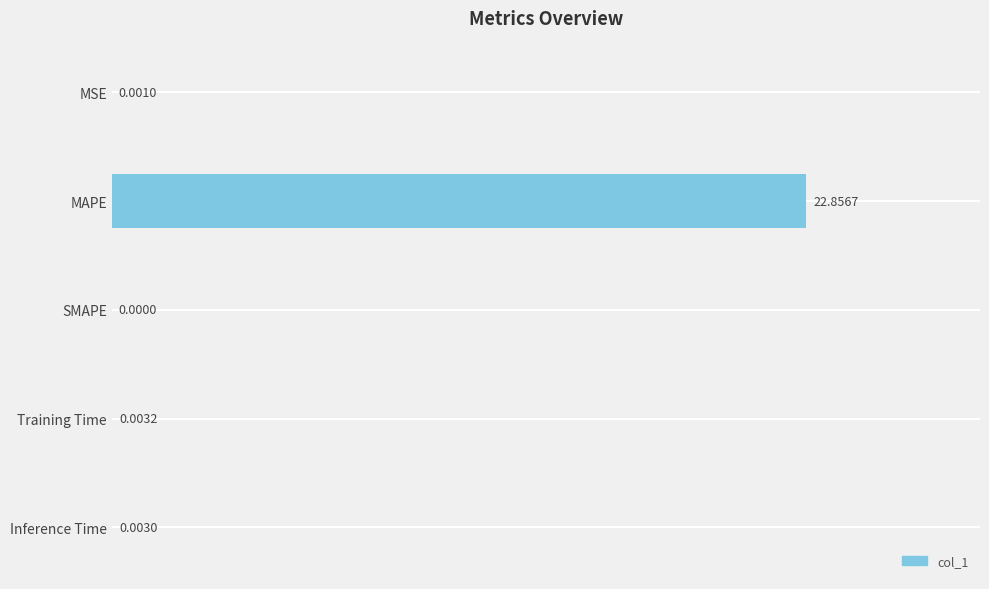

Where is the data nearest to the value 11?

Training Time